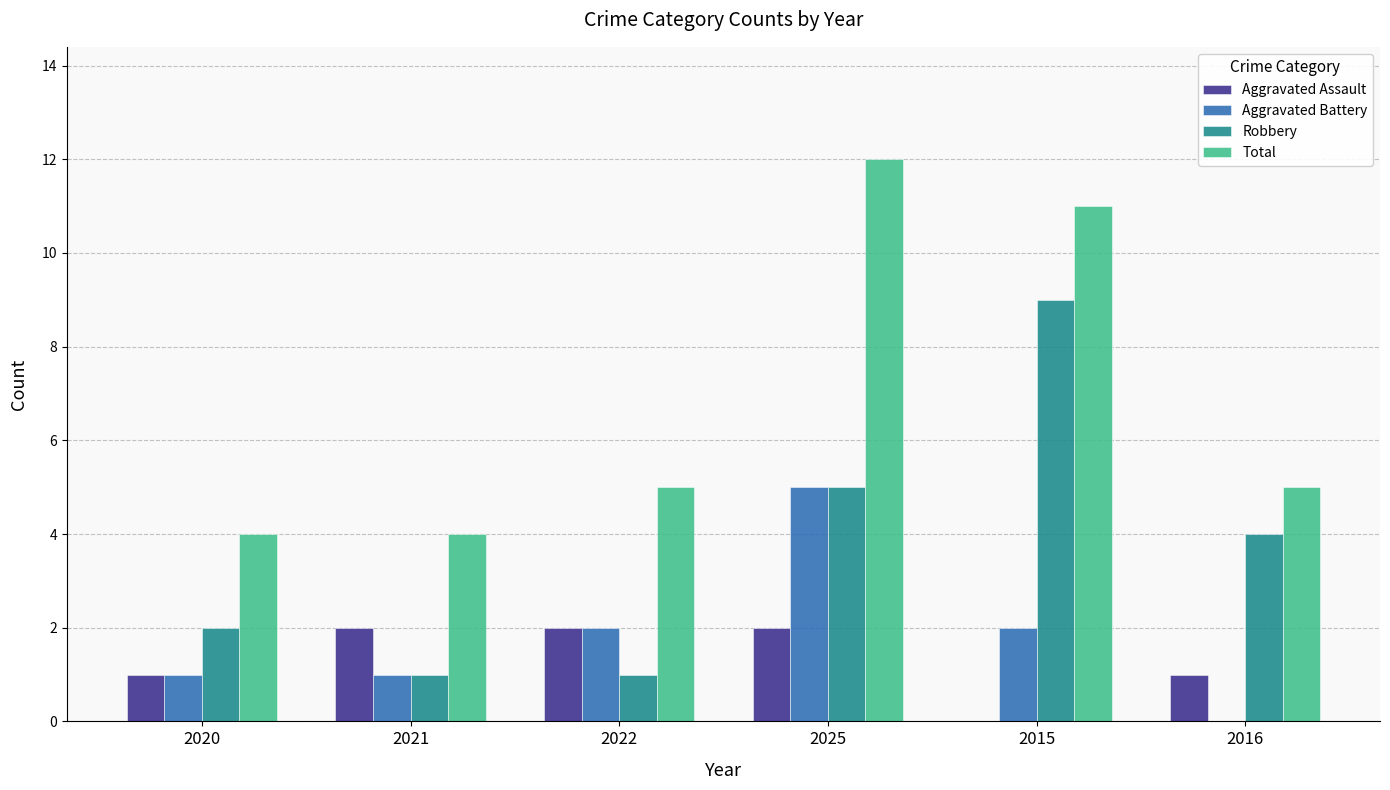

What are all the series names shown in the legend?

Aggravated Assault, Aggravated Battery, Robbery, Total